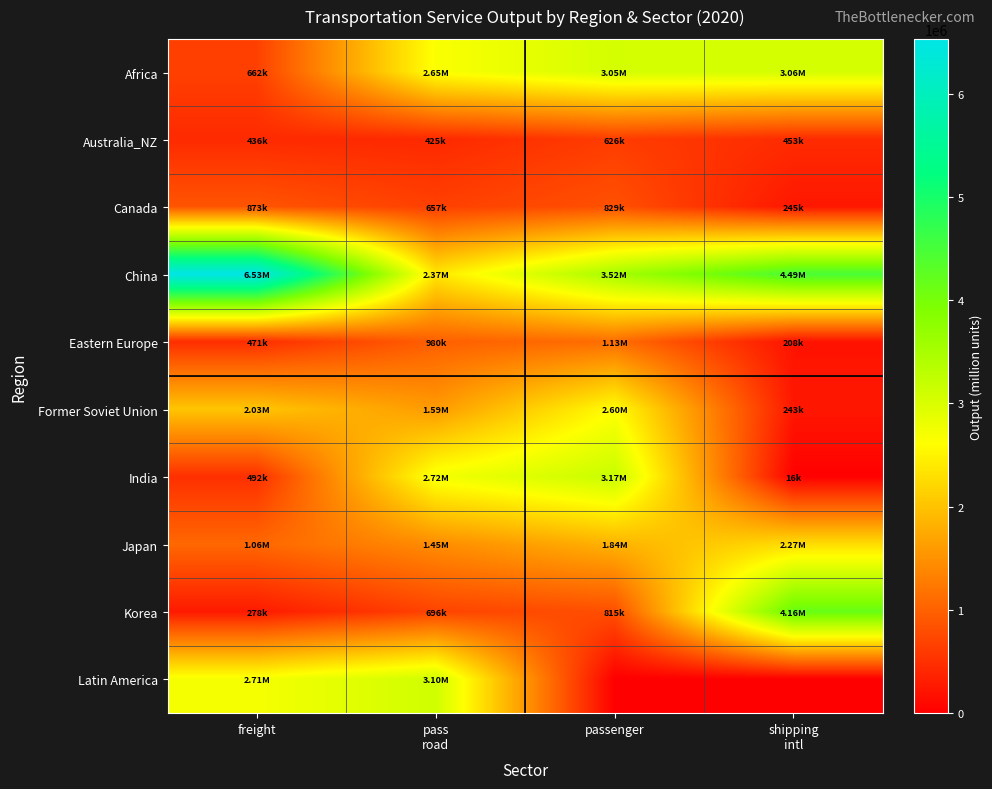

How many series are shown in this chart?

10